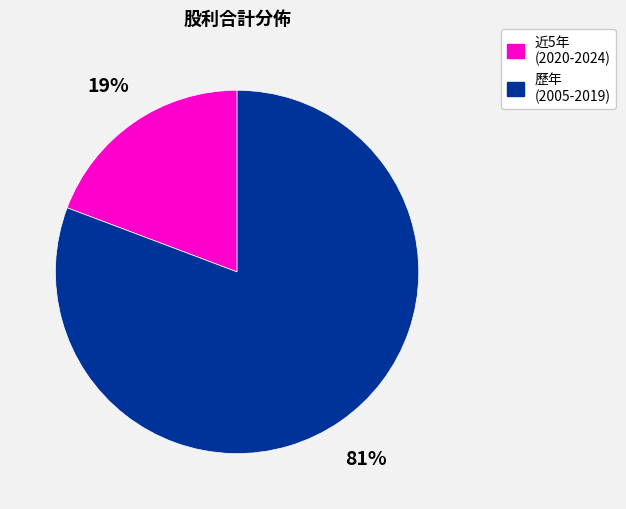

To the nearest percent, what is the average slice percentage?

50%